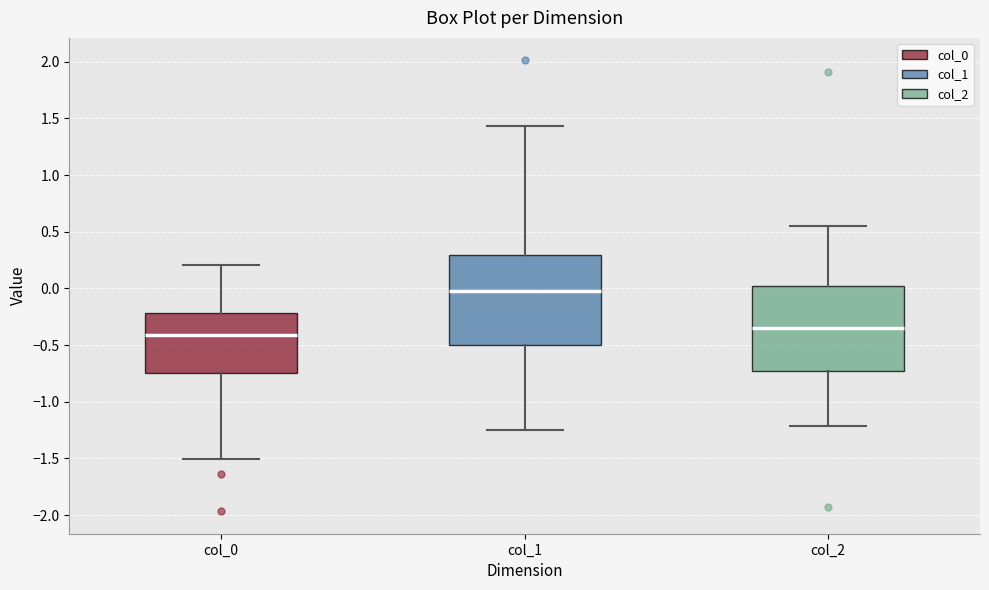

Reading left to right, read every box against the y-axis: the position of its median line, the range the box covers, and the ends of its whiskers. The values are not printed on the chart, so give them approximately, as read against the axis.

col_0: median -0.40, box -0.75 to -0.20, whiskers -1.50 to 0.20
col_1: median 0.00, box -0.50 to 0.30, whiskers -1.25 to 1.45
col_2: median -0.35, box -0.75 to 0.00, whiskers -1.20 to 0.55